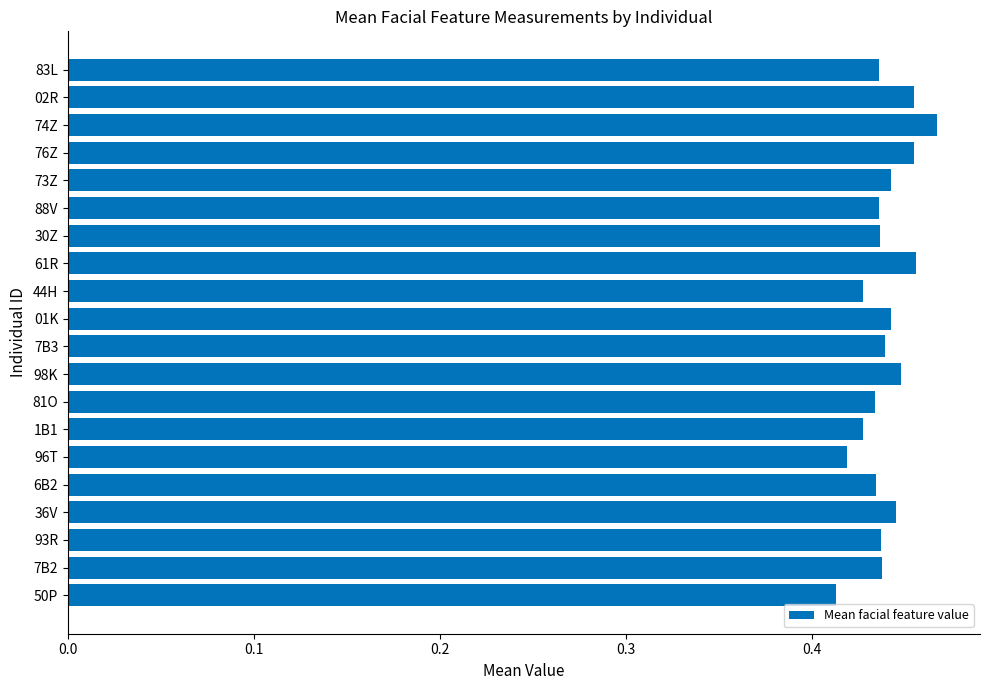

How many values are between 0 and 1?

20